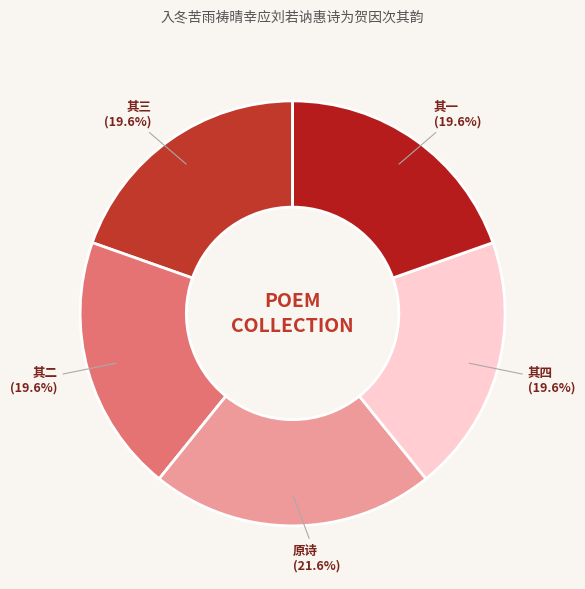

To the nearest percent, what is the difference between the largest and smallest slice percentages?

2%